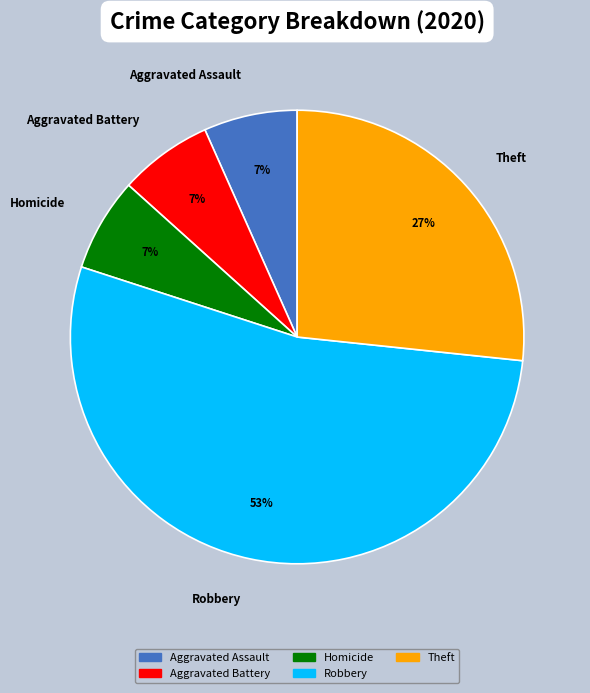

To the nearest percent, what percentage of the pie is Homicide?

7%